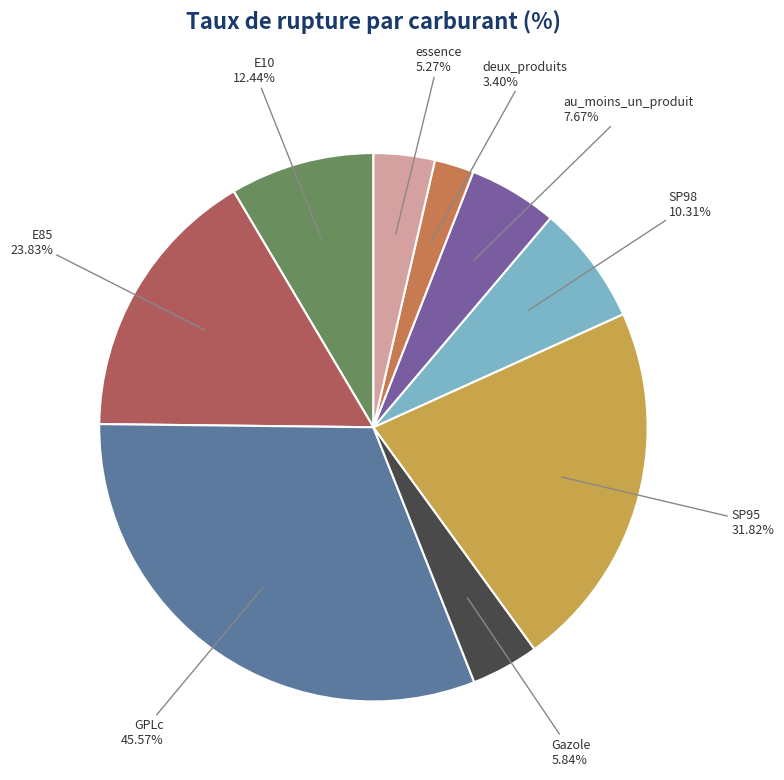

To the nearest percent, what is the average slice percentage?

11%